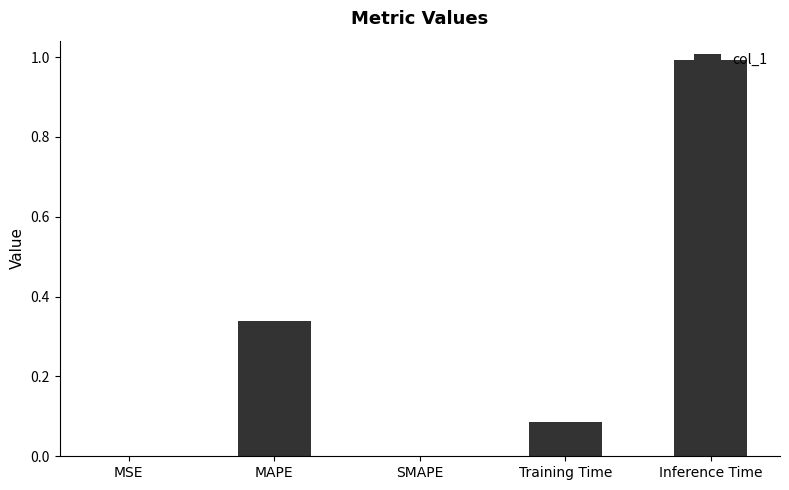

What is the change in value from MAPE to Training Time?

-0.3